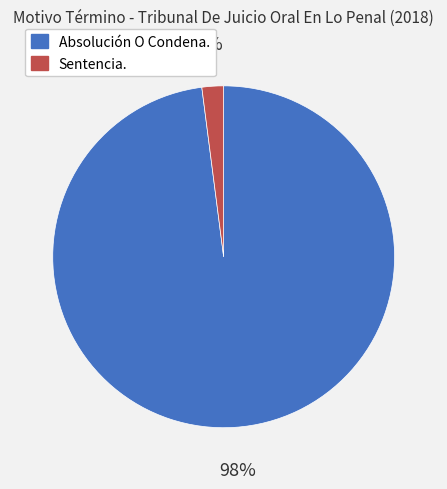

To the nearest percent, what is the combined percentage of Absolución O Condena. and Sentencia.?

100%